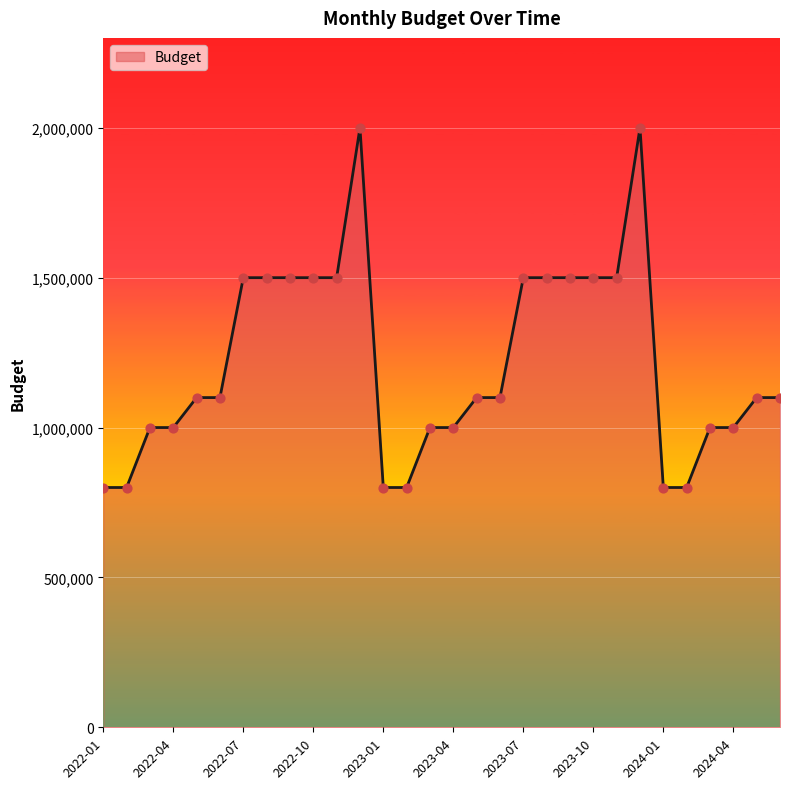

What is the maximum value shown in the chart?

2000000